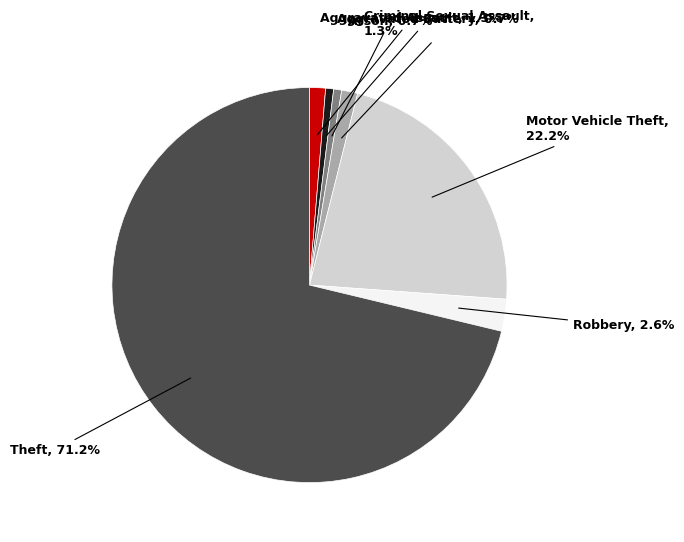

To the nearest percent, what is the average slice percentage?

14%